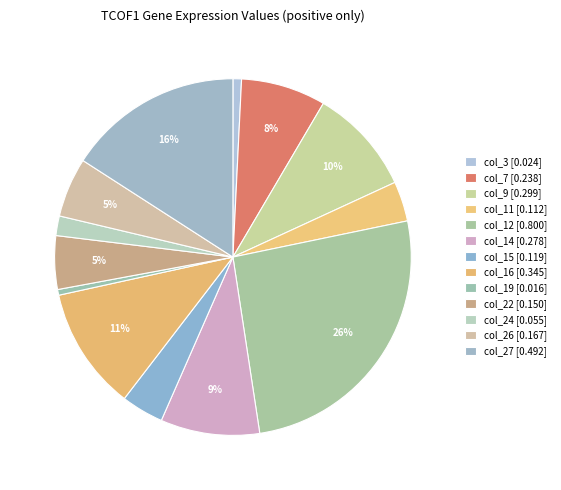

Is col_11 the majority of the pie?

No